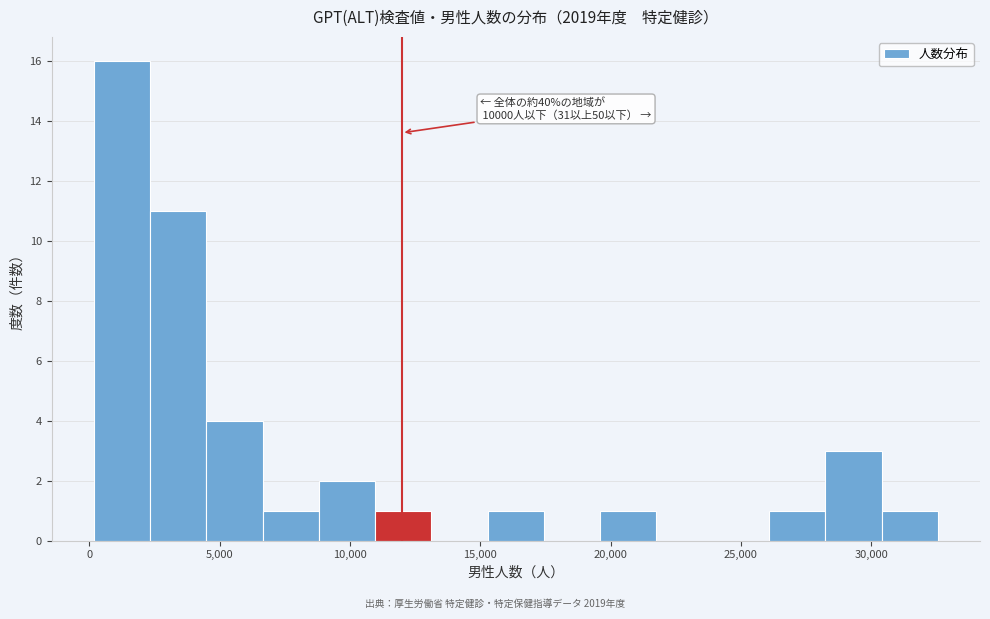

Which range on the x-axis has the tallest bar?

0 to 2500